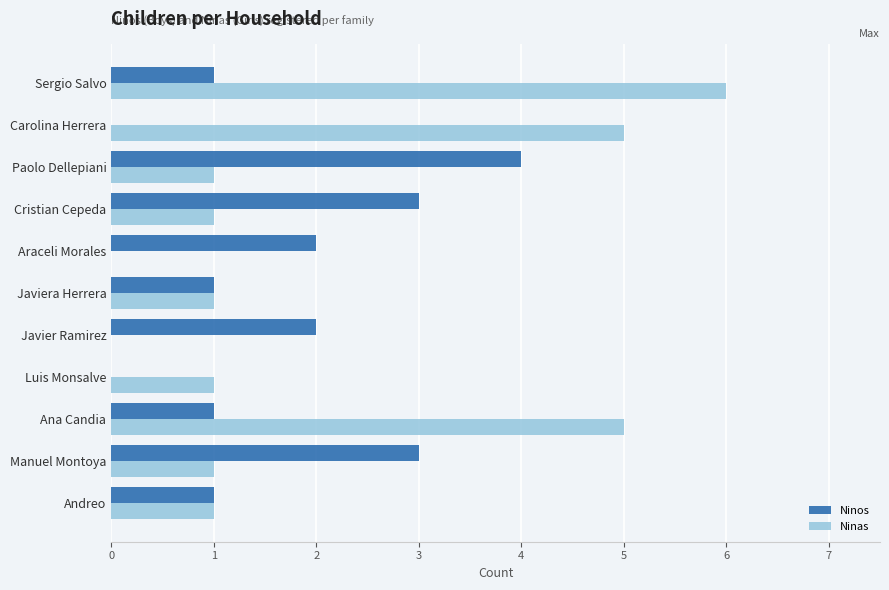

The Ninos series shows 4 at Araceli Morales. True or false?

False